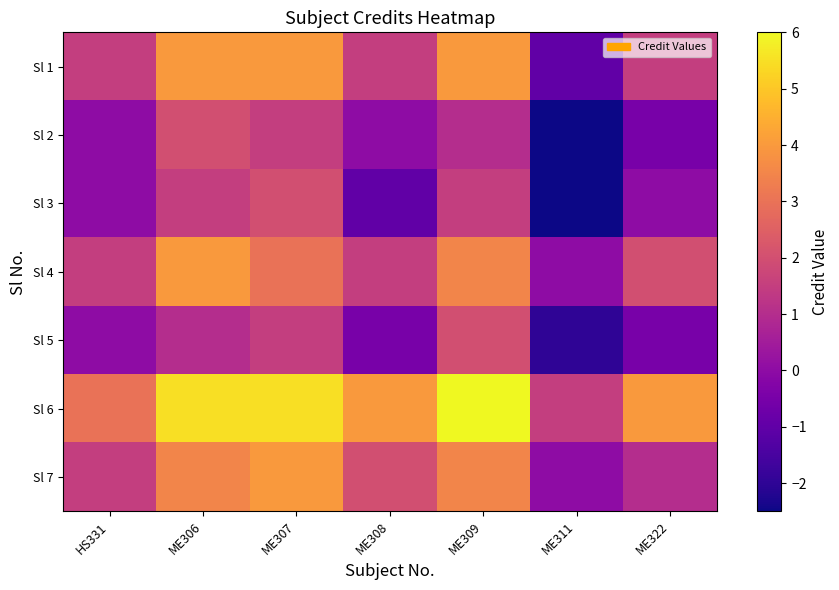

What is the difference between the highest and lowest values at ME308?

5.0